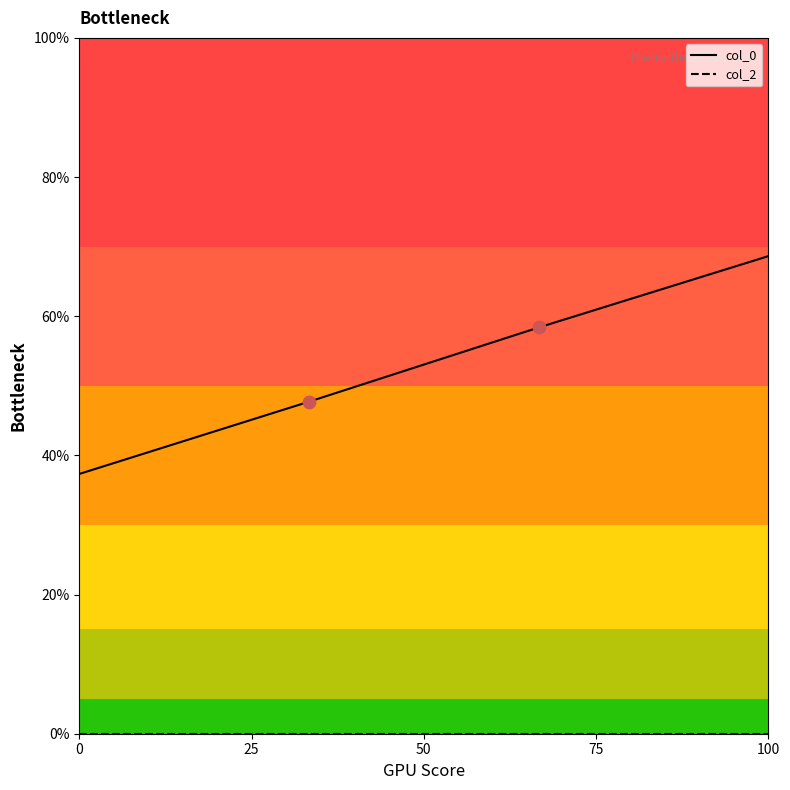

At how many categories does at least one series exceed 0?

4